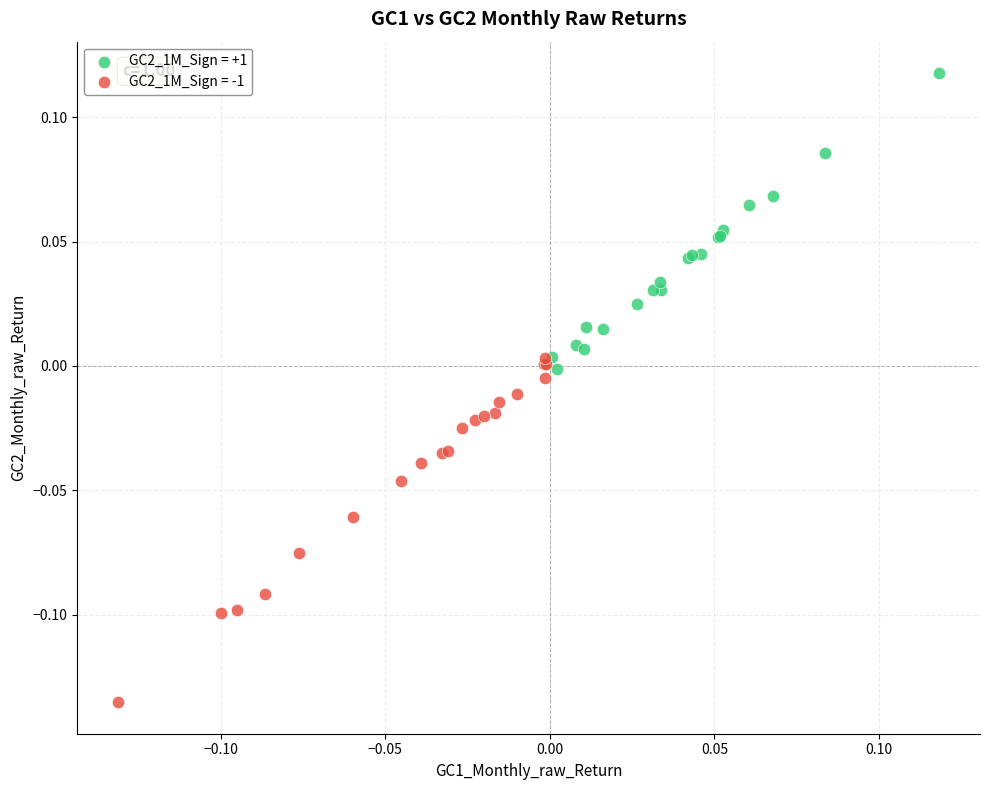

Which series contains the lowest Y value?

GC2_1M_Sign = -1